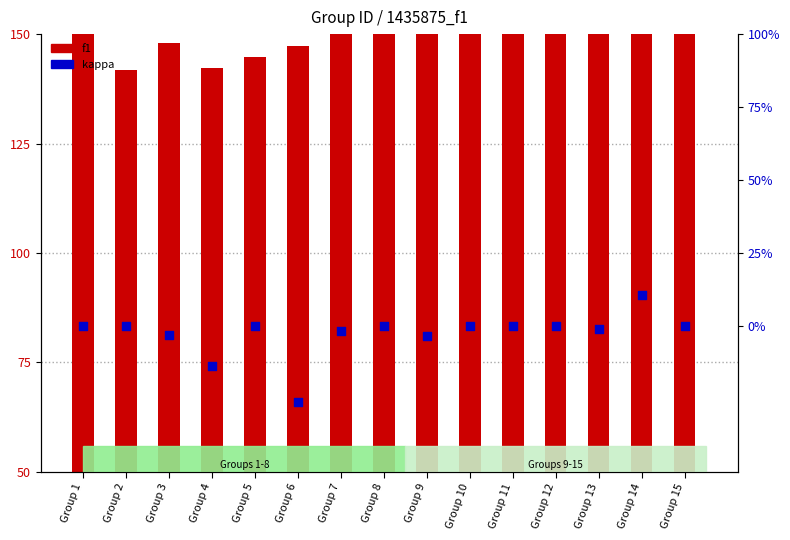

At which category is the sum across all series the highest?

Group 7